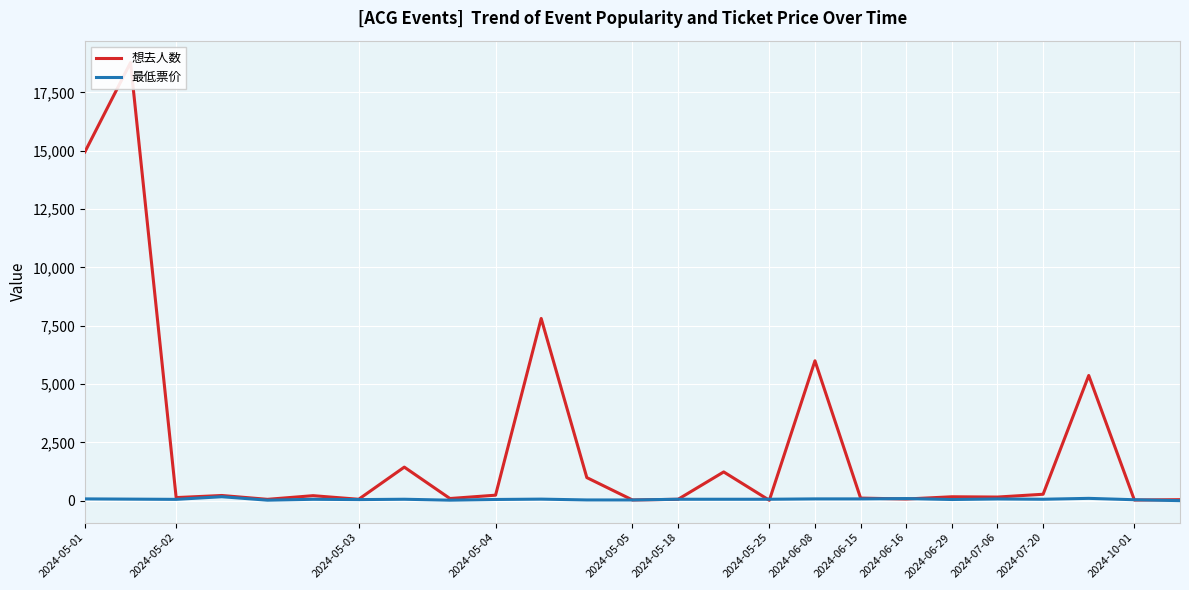

What is the difference between the second highest and minimum values in the 最低票价 series?

98